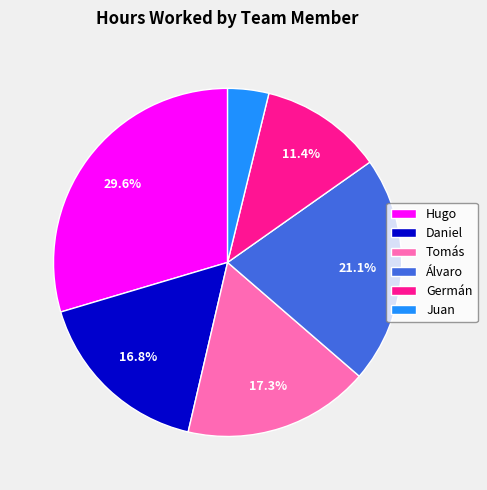

True or false: Hugo accounts for 35% of the total.

False